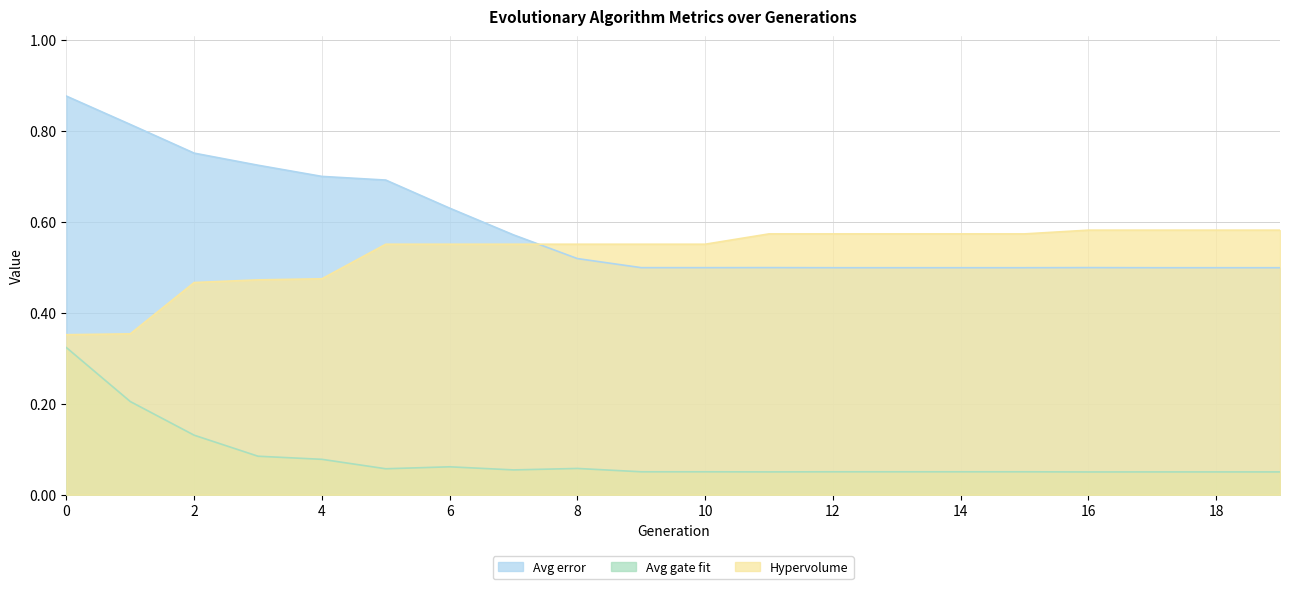

At 12, list the series in order from smallest to largest.

Avg gate fit, Avg error, Hypervolume